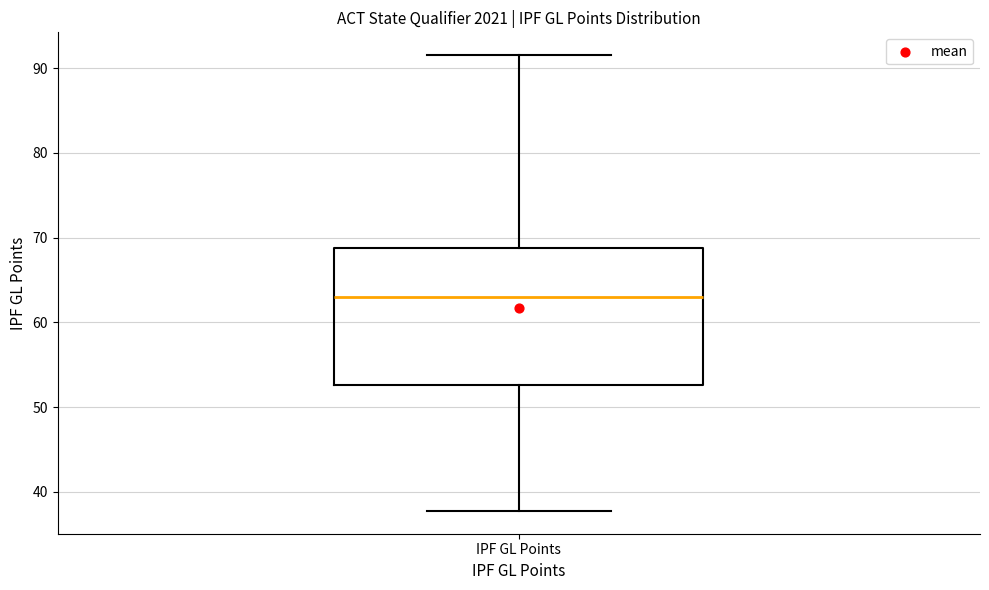

Transcribe this box plot: give where the median line is, the range the box spans, and where the two whiskers end, as read against the y-axis. The values are not printed on the chart, so give them approximately, as read against the axis.

median 63, box 53 to 69, whiskers 38 to 92